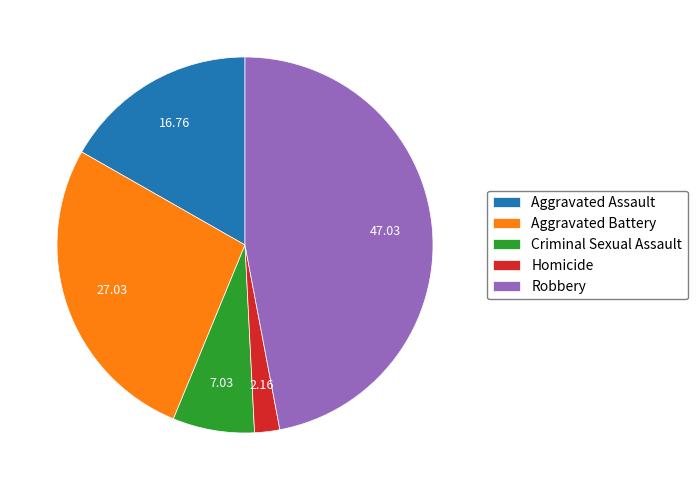

Is there a majority slice in this chart?

No